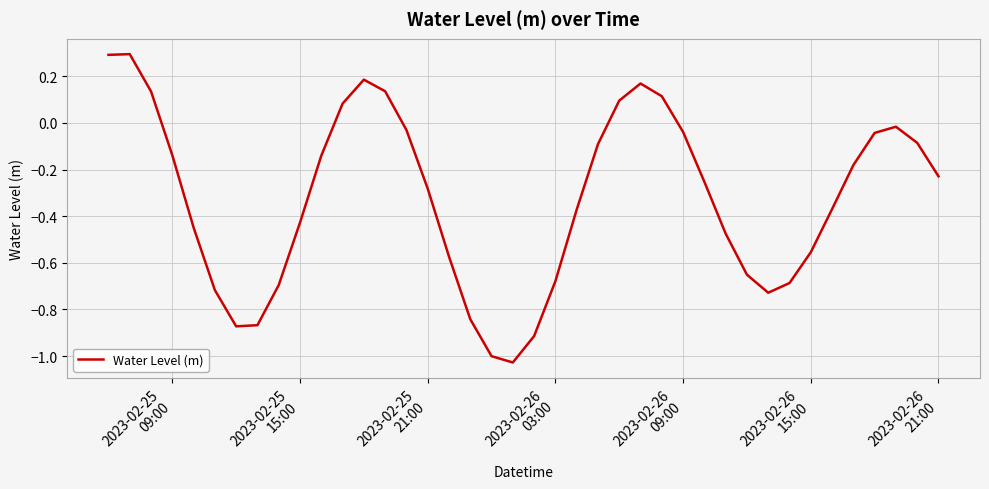

What is the greatest value displayed?

0.3